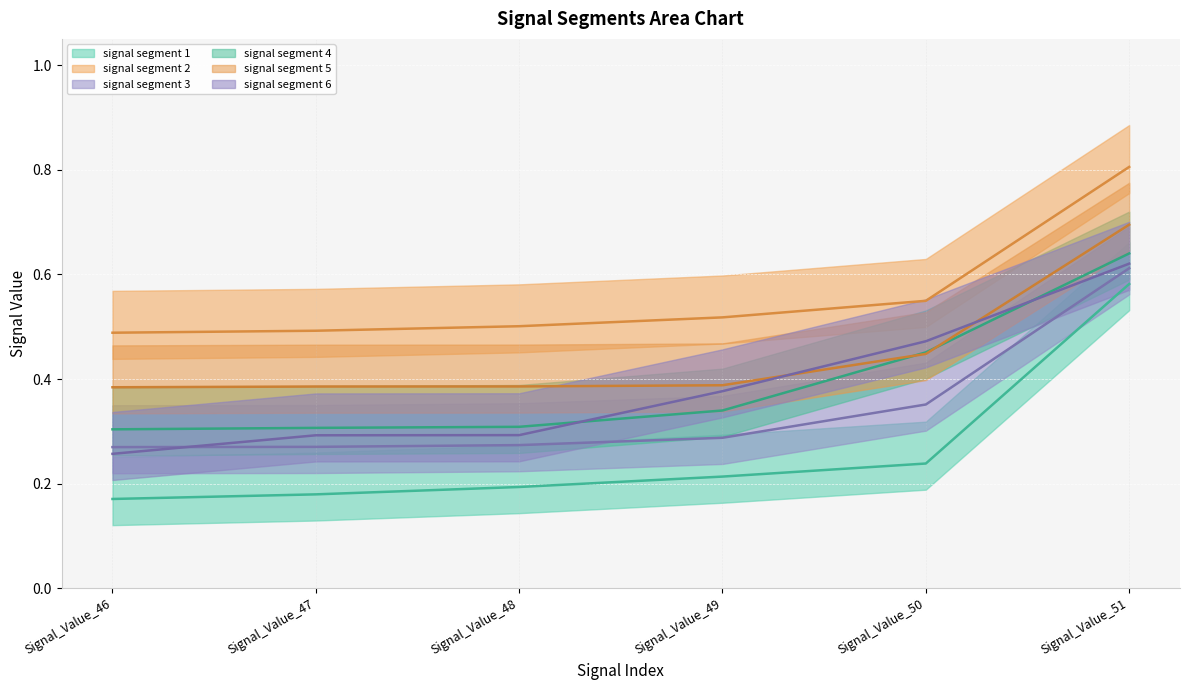

Where is signal segment 4 nearest to the value 0?

Signal_Value_46